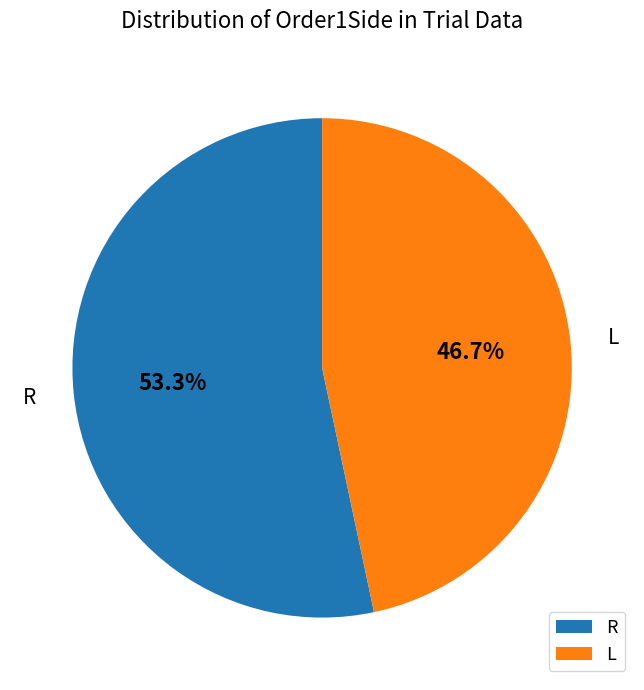

Which has a higher value, L or R?

R